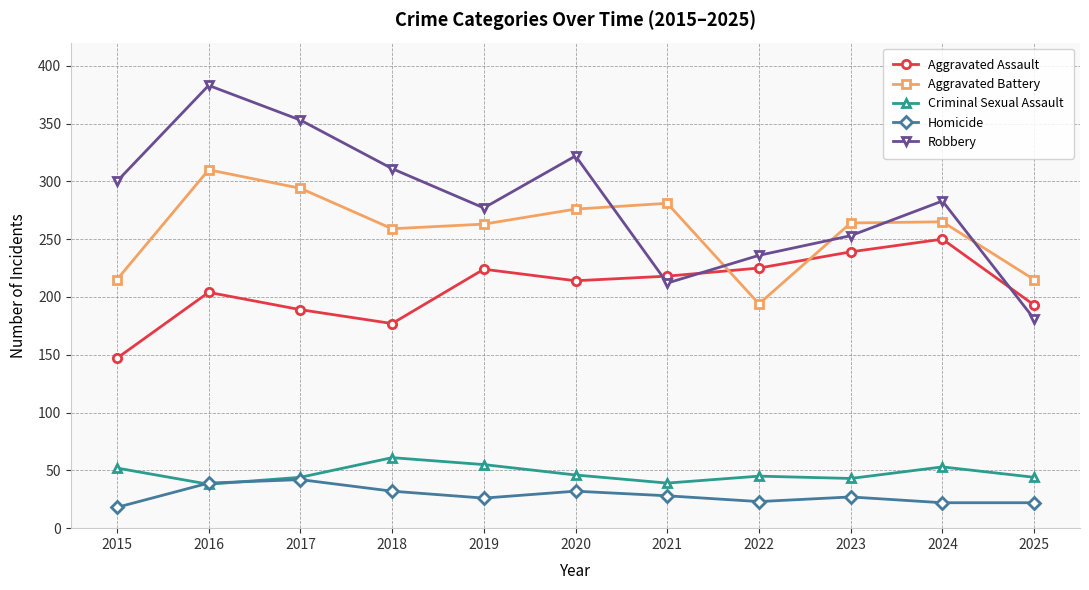

Which category has the highest value in the Aggravated Battery series?

2016